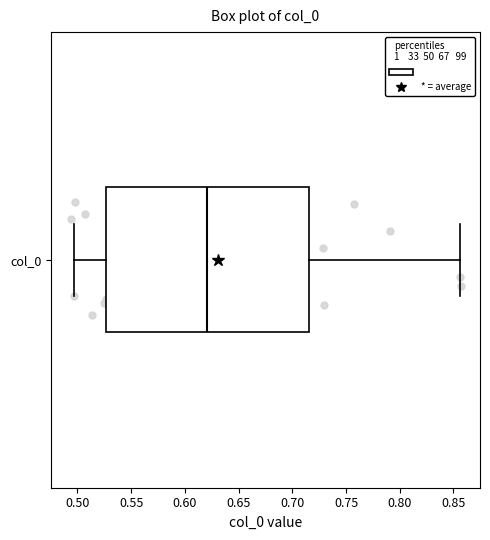

Read this box plot against the x-axis: the position of the median line, the range covered by the box, and the ends of both whiskers. The values are not printed on the chart, so give them approximately, as read against the axis.

median 0.620, box 0.525 to 0.715, whiskers 0.495 to 0.855